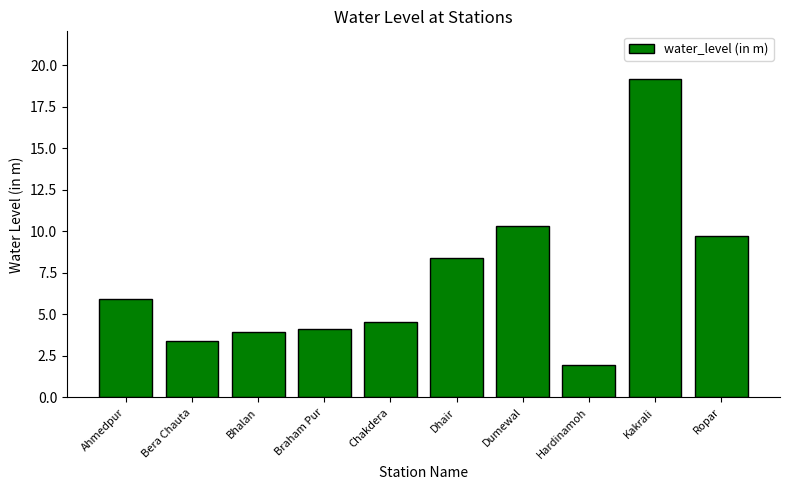

How many data points are less than 5?

5